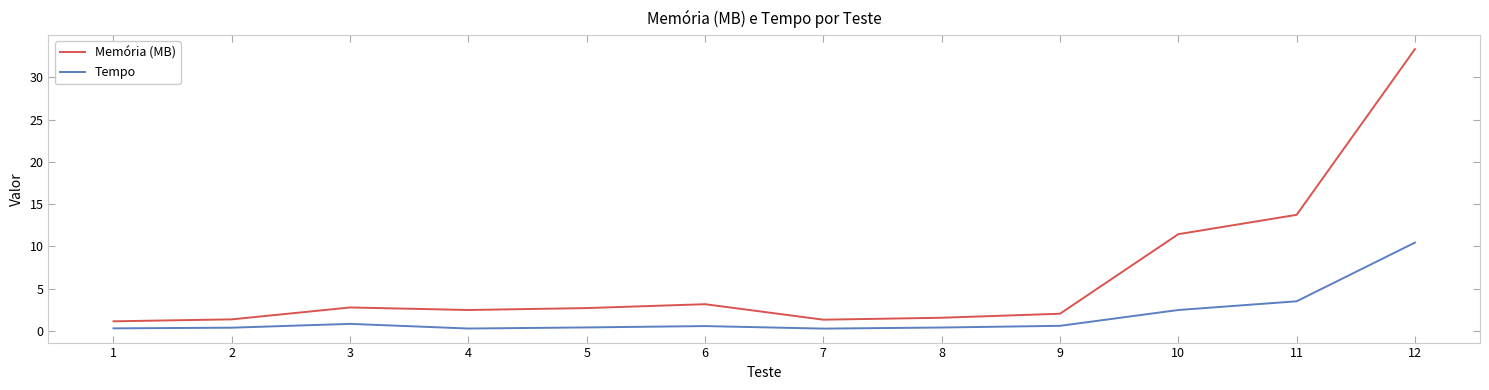

True or false: Tempo has a value of 0.4 at 8.

True